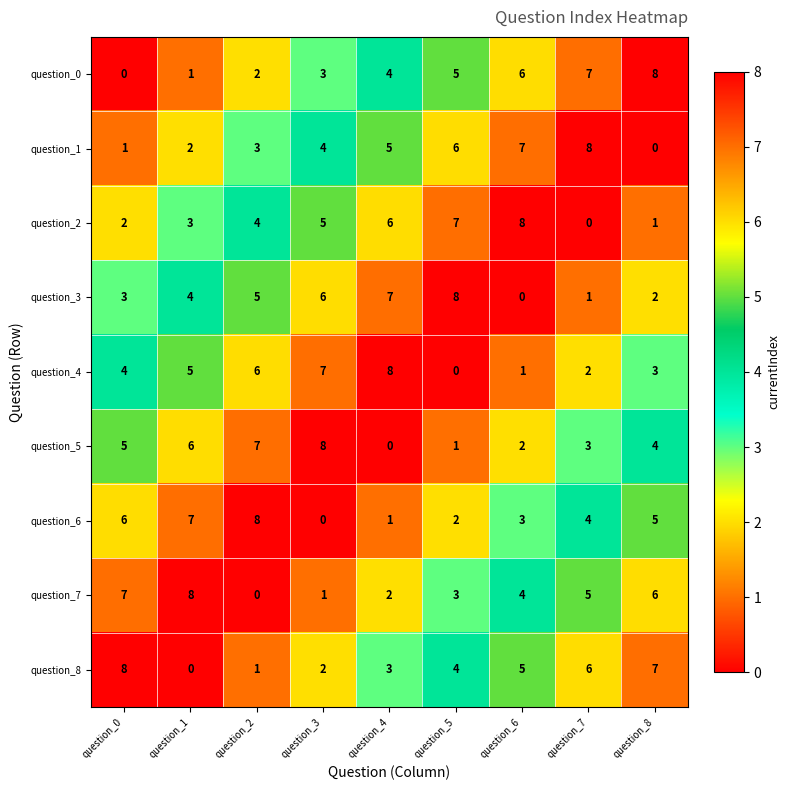

What is the difference between the second highest and second lowest values in the question_2 series?

6